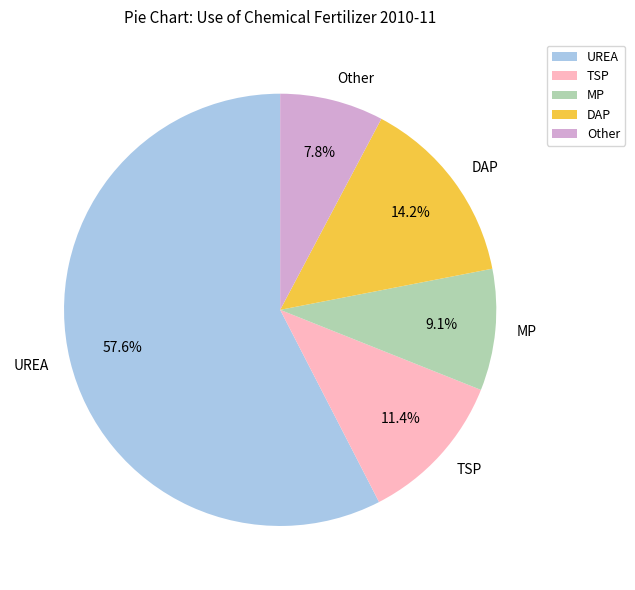

What is the largest slice in the pie chart?

UREA